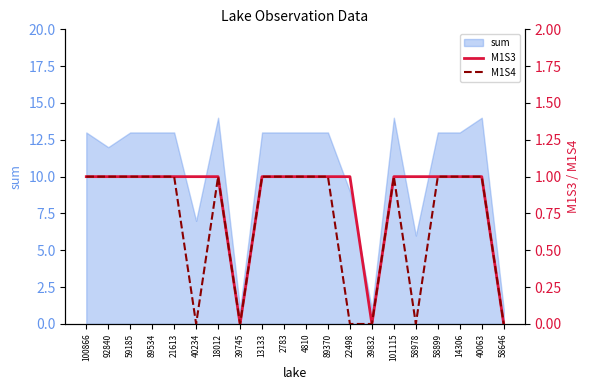

True or false: M1S4 has more than 1 interior local peaks.

True